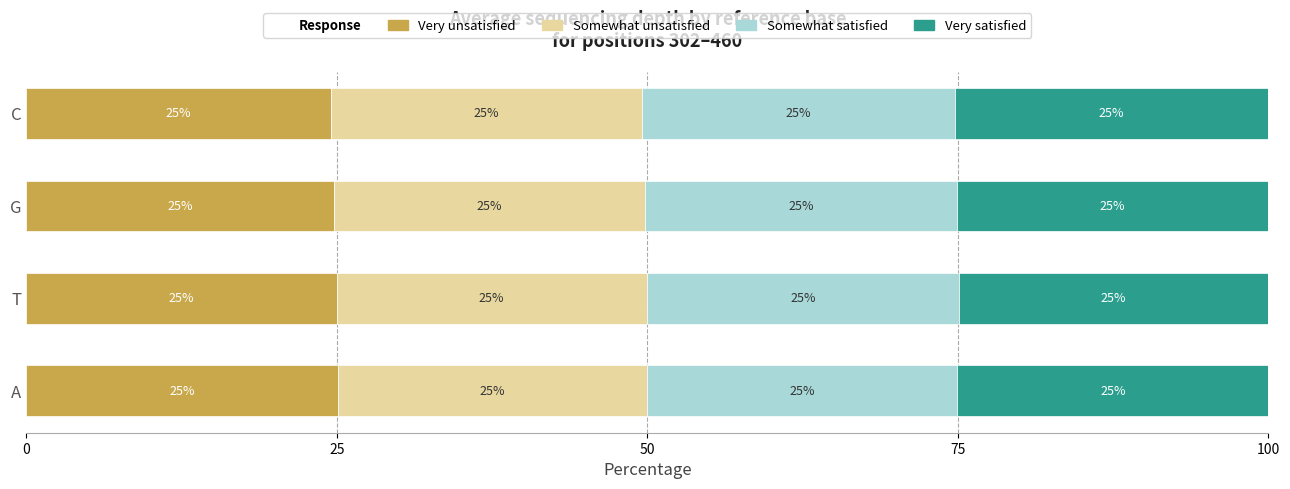

At which label is Very unsatisfied closest to 24?

C